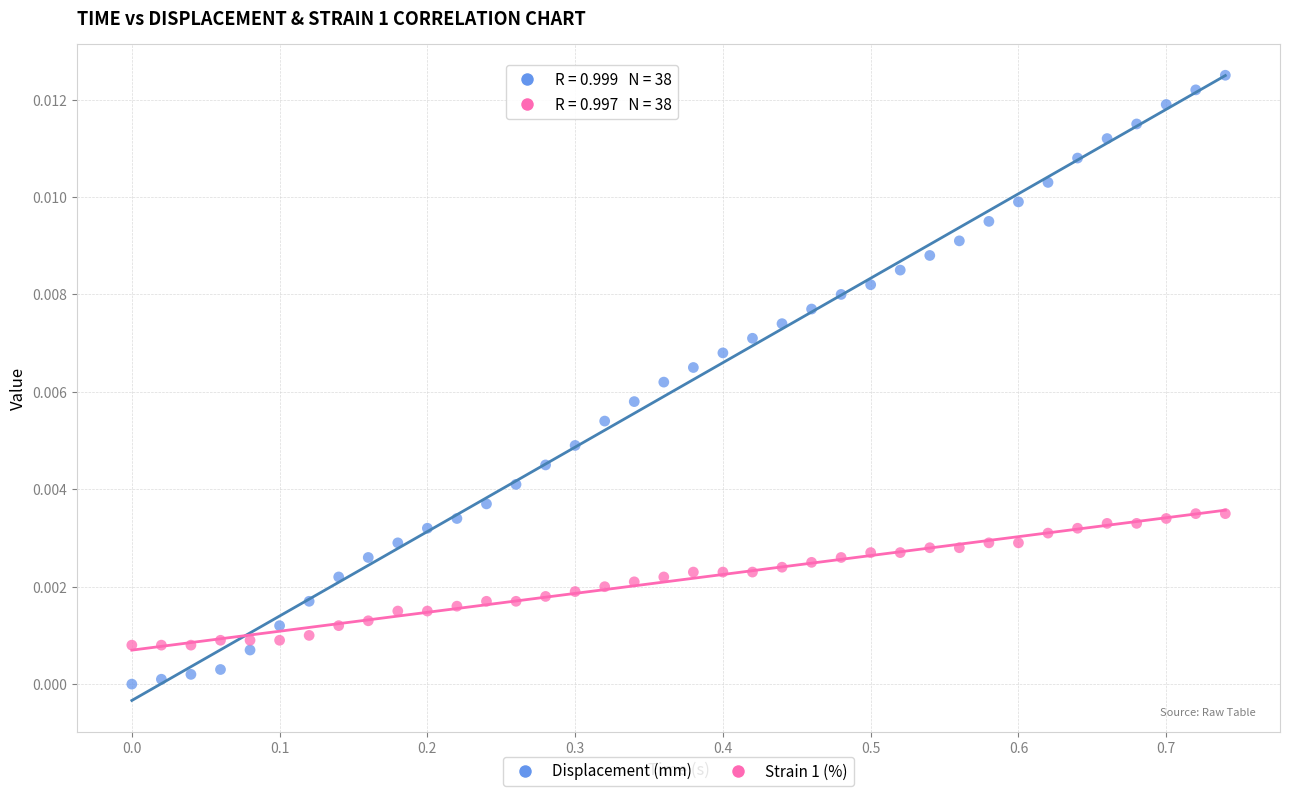

What are all the series names shown in the legend?

Displacement (mm), Strain 1 (%)